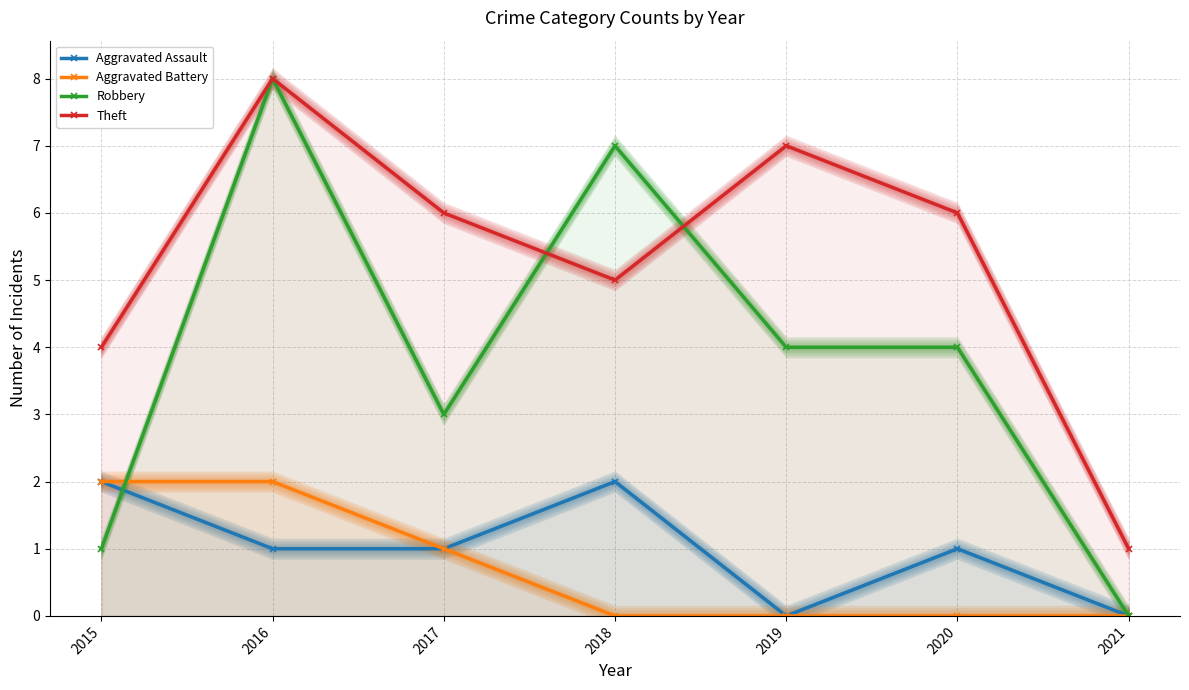

Reading left to right, list all the values displayed in this chart.

Aggravated Assault: 2	1	1	2	0	1	0
Aggravated Battery: 2	2	1	0	0	0	0
Robbery: 1	8	3	7	4	4	0
Theft: 4	8	6	5	7	6	1